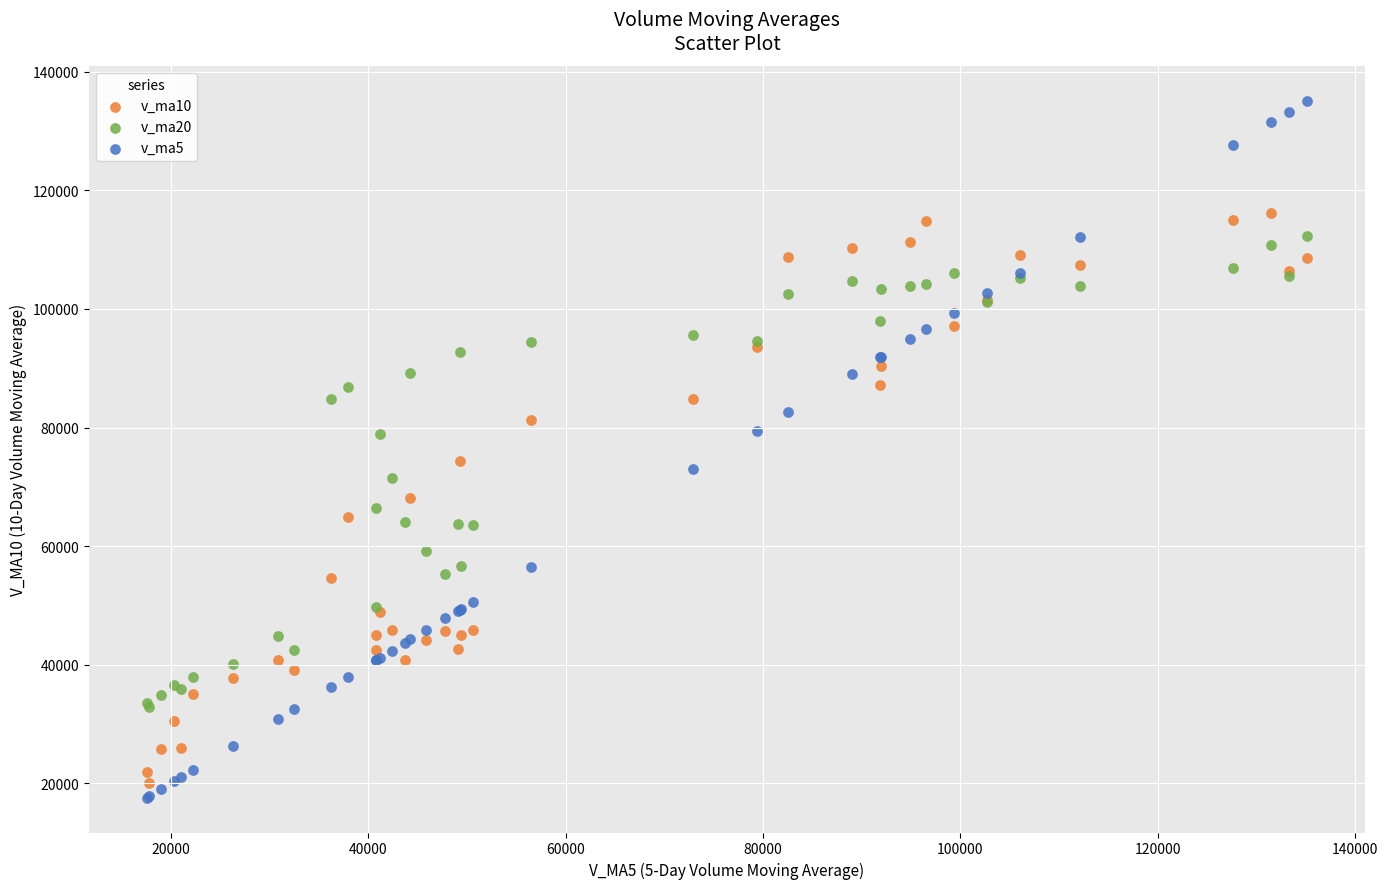

Which series contains the lowest Y value?

v_ma5